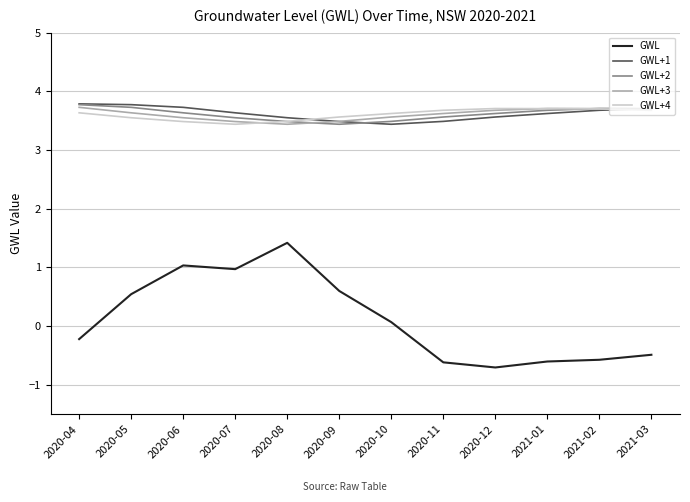

What position from the left is 2020-06?

3